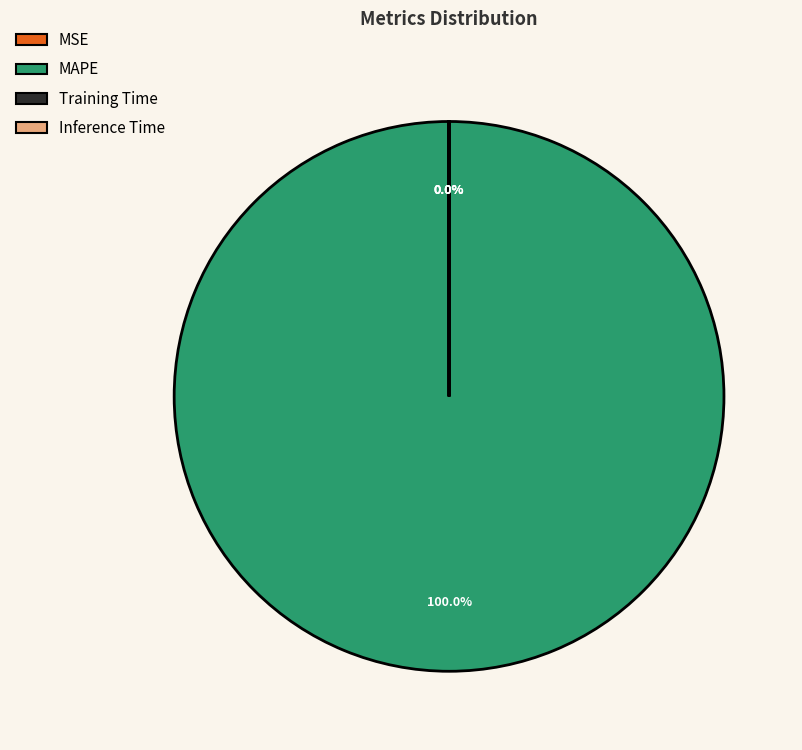

Is MAPE the majority of the pie?

Yes